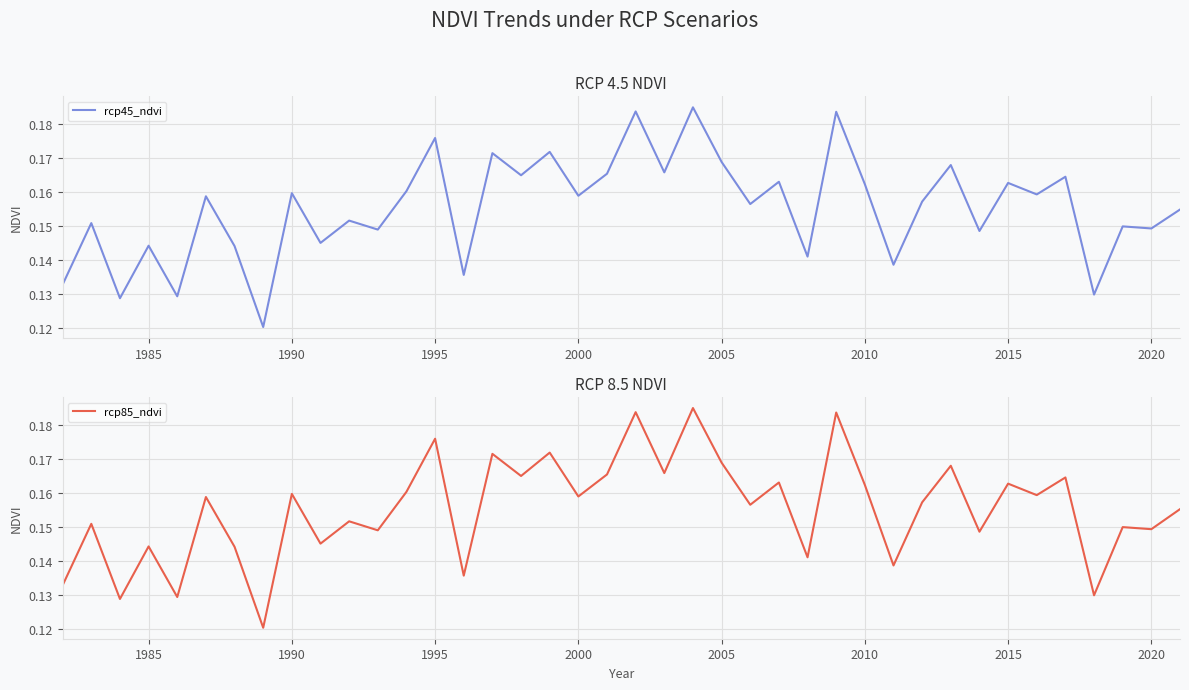

At how many categories does at least one series exceed 0?

40